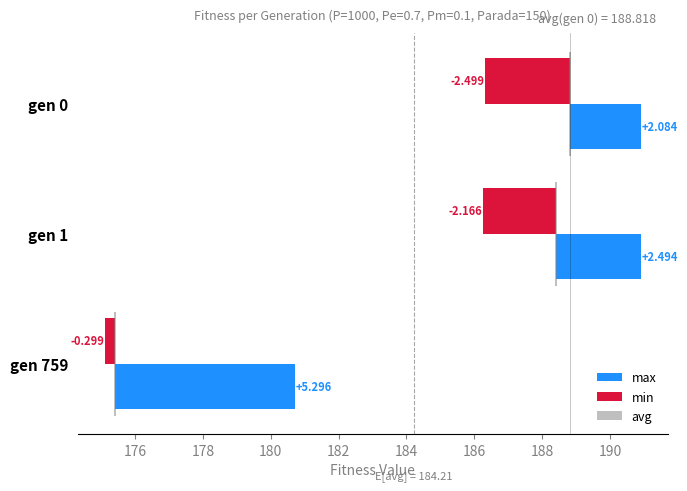

How many bars are there in each group?

3